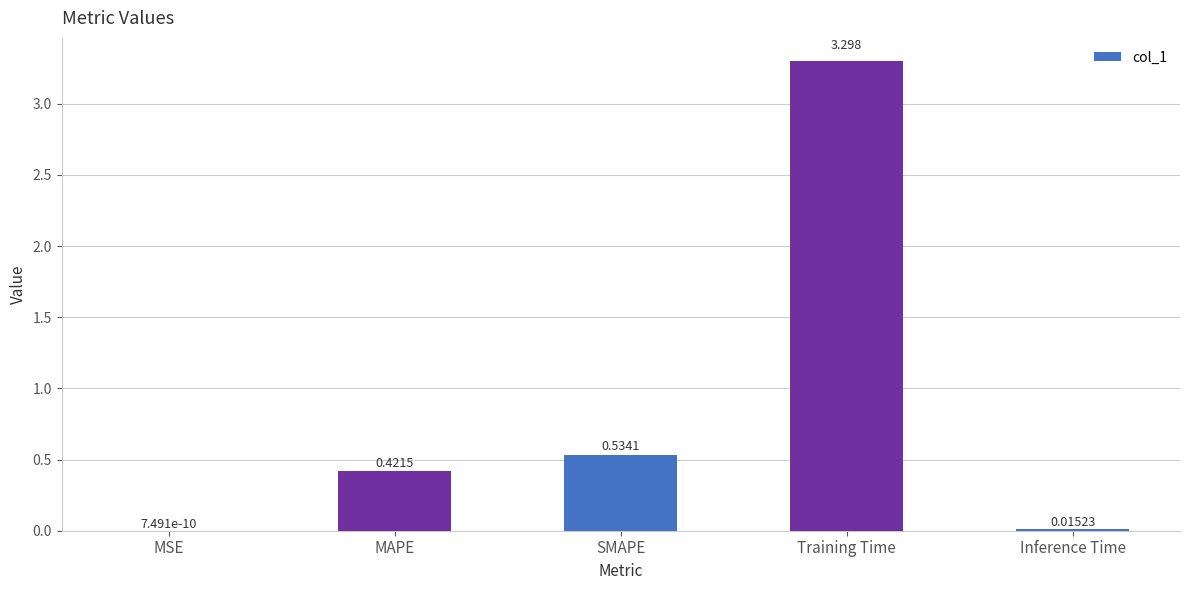

Are the bars horizontal?

No